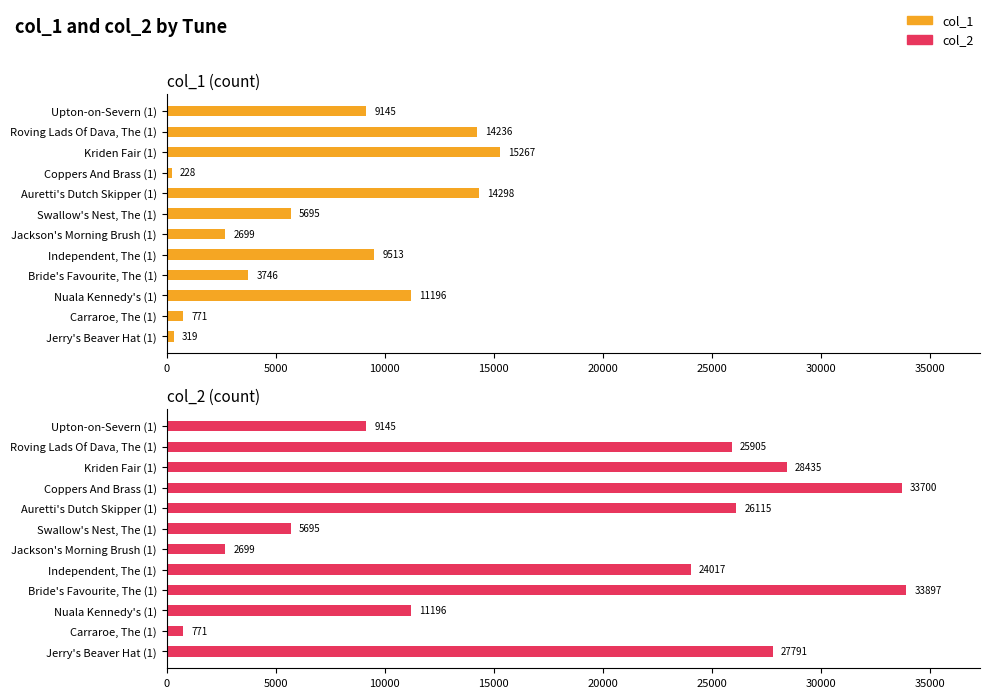

What is the maximum value for col_1?

15267